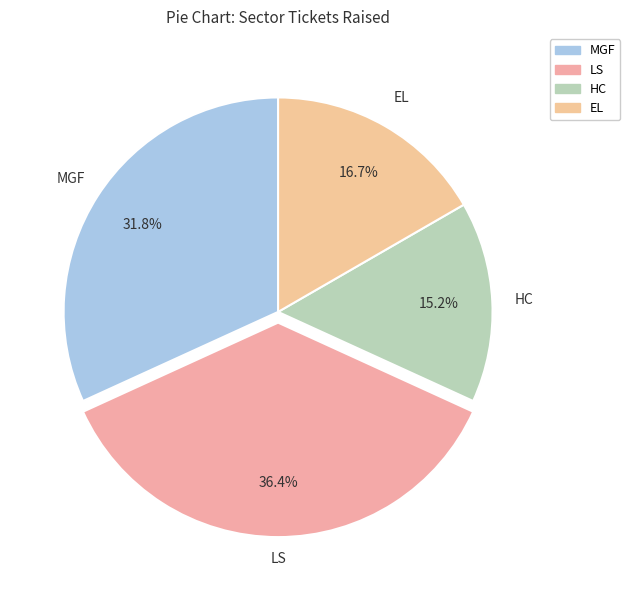

Is it true that HC is 8% of the pie?

False